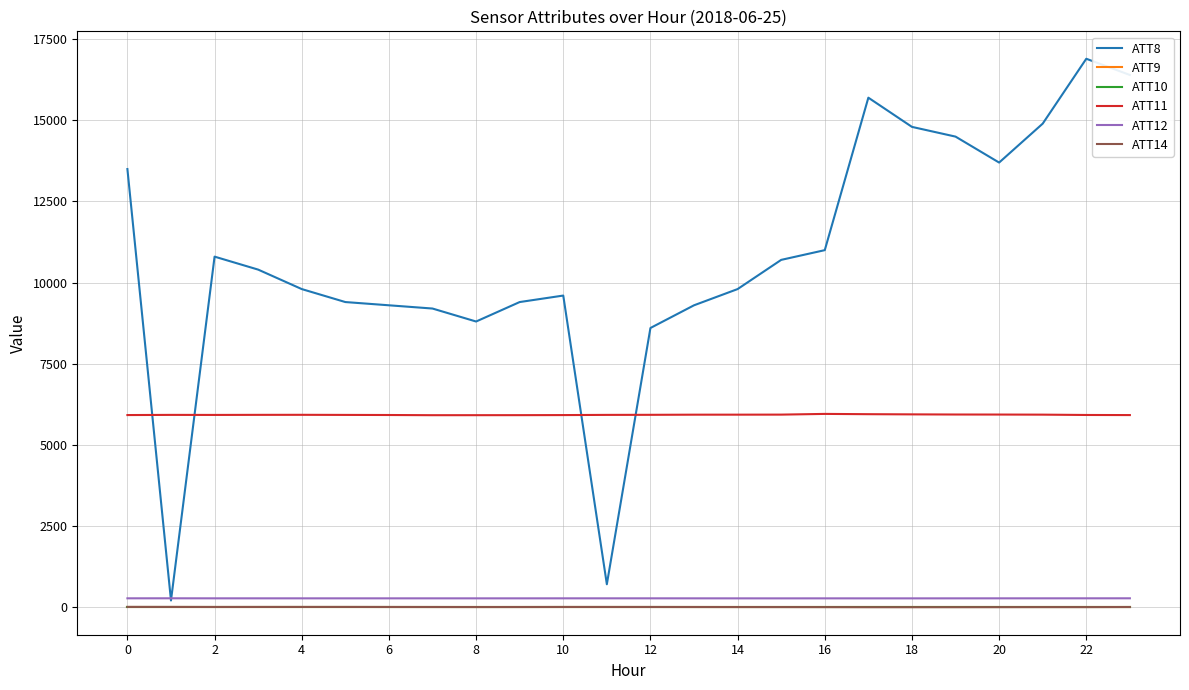

List the series in order of their peak value, lowest first.

ATT9, ATT10, ATT14, ATT12, ATT11, ATT8